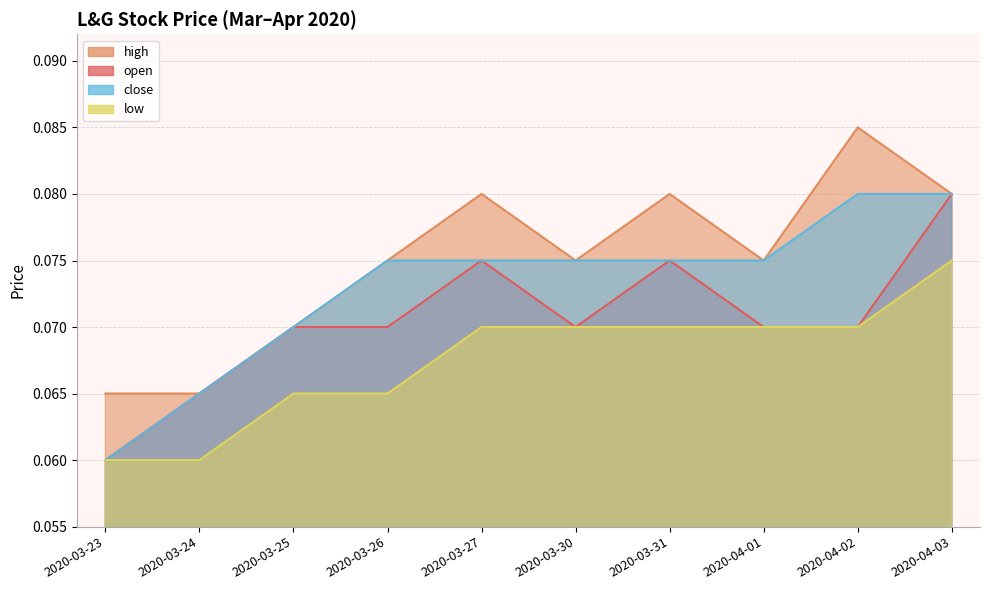

Reading right to left, transcribe all the data shown in this chart.

open: 0.1	0.1	0.1	0.1	0.1	0.1	0.1	0.1	0.1	0.1
high: 0.1	0.1	0.1	0.1	0.1	0.1	0.1	0.1	0.1	0.1
low: 0.1	0.1	0.1	0.1	0.1	0.1	0.1	0.1	0.1	0.1
close: 0.1	0.1	0.1	0.1	0.1	0.1	0.1	0.1	0.1	0.1